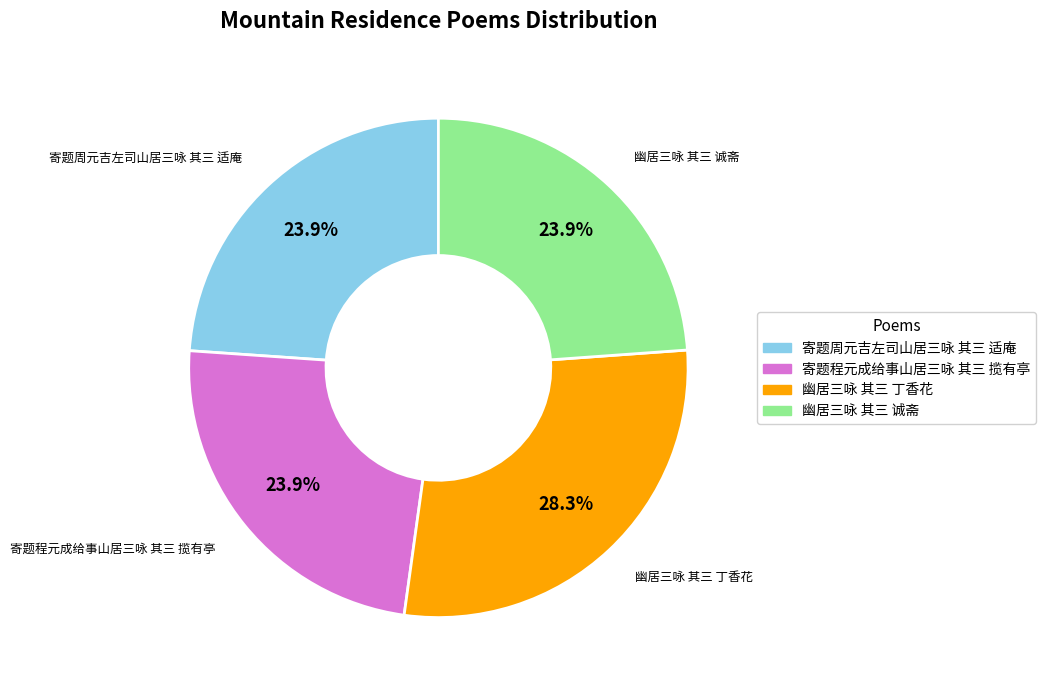

Approximately how many times larger is the value at 寄题程元成给事山居三咏 其三 揽有亭 compared to 幽居三咏 其三 丁香花?

0.8